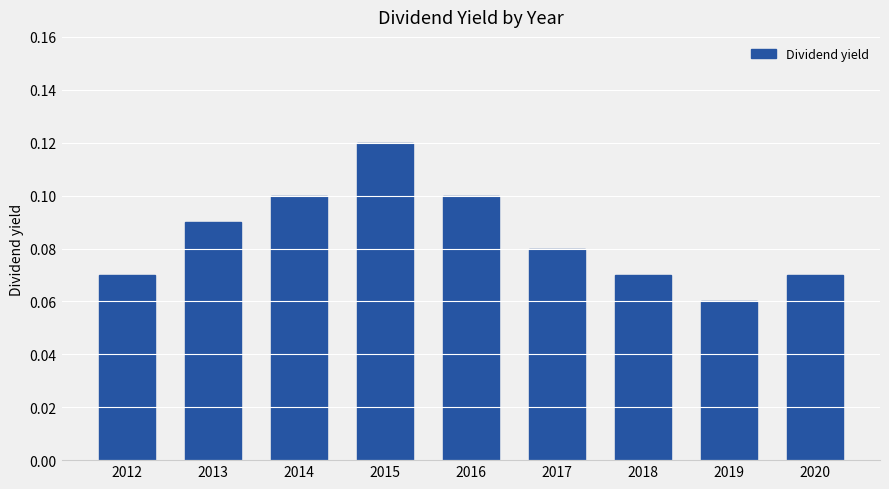

What is the sum of all values?

0.8